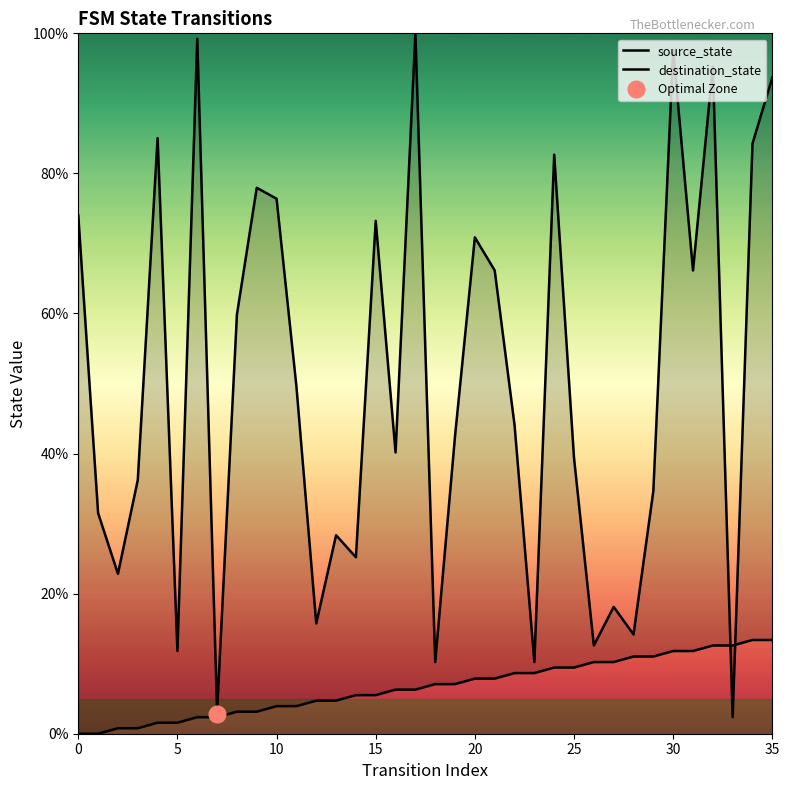

At which category is the sum across all series the highest?

30